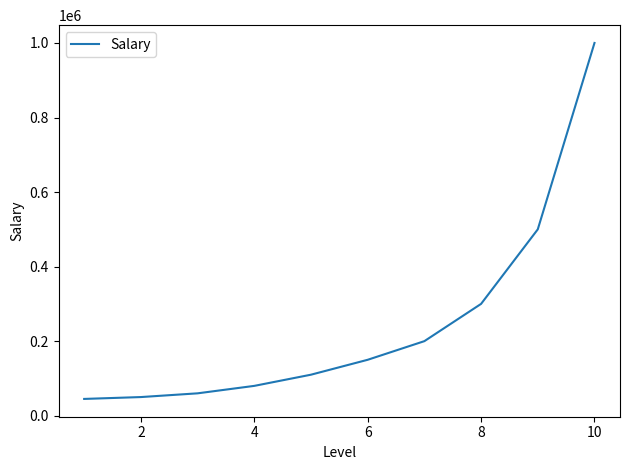

What is the minimum value shown in the chart?

45000